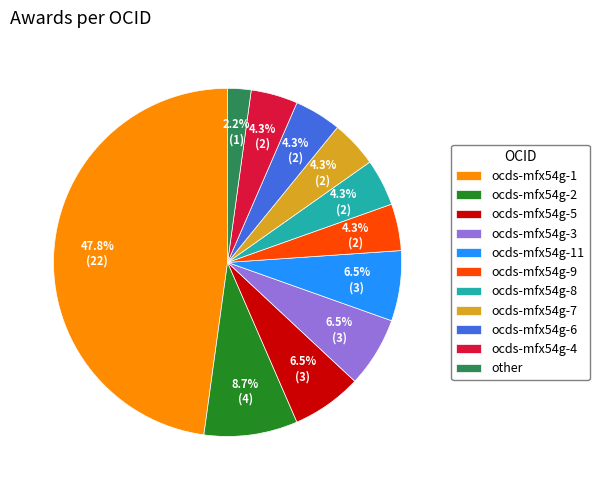

Which has a higher value, ocds-mfx54g-1 or ocds-mfx54g-6?

ocds-mfx54g-1